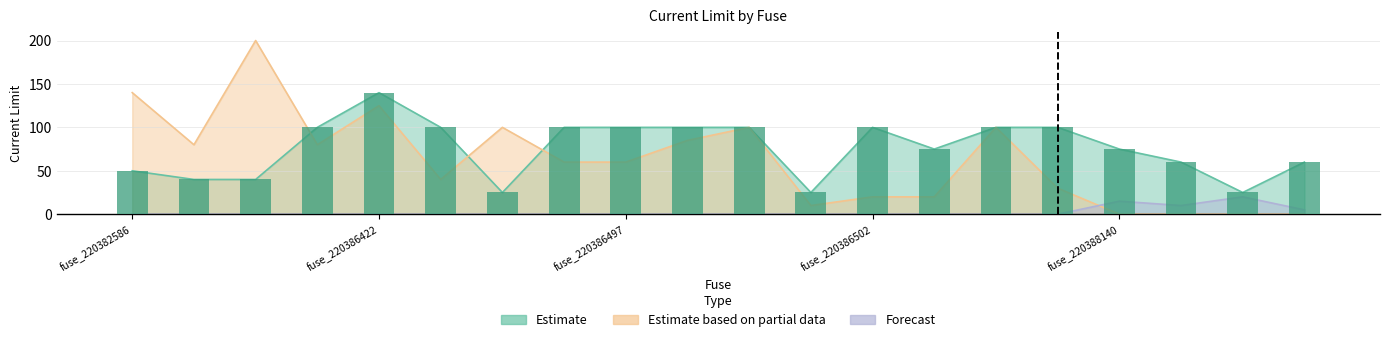

The value of Estimate at fuse_220386500 is 30. True or false?

False